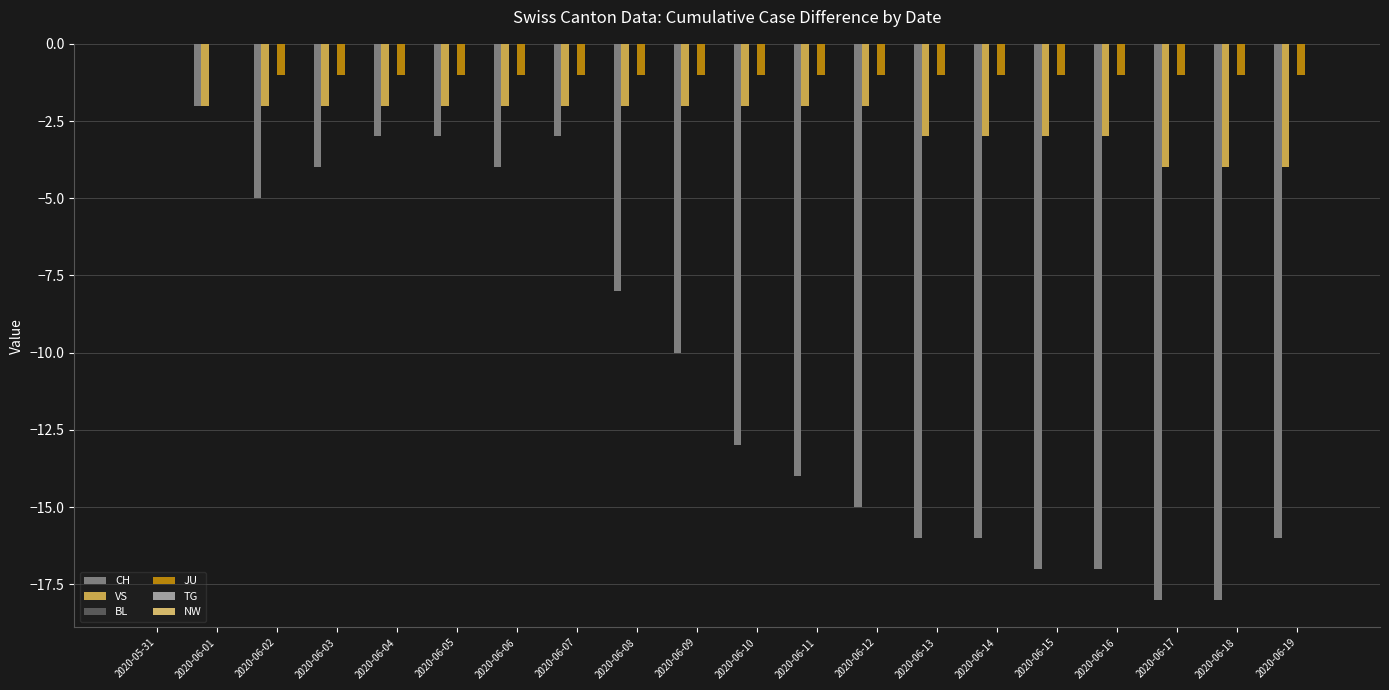

Which has a higher value, 2020-06-15 or 2020-06-02?

2020-06-02